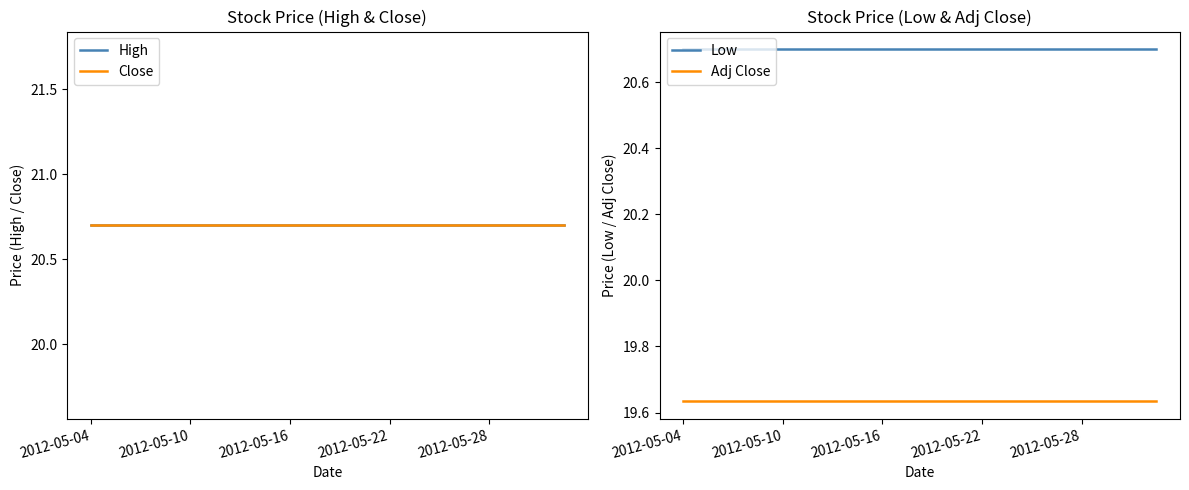

What is the lowest value of the Low series?

20.7